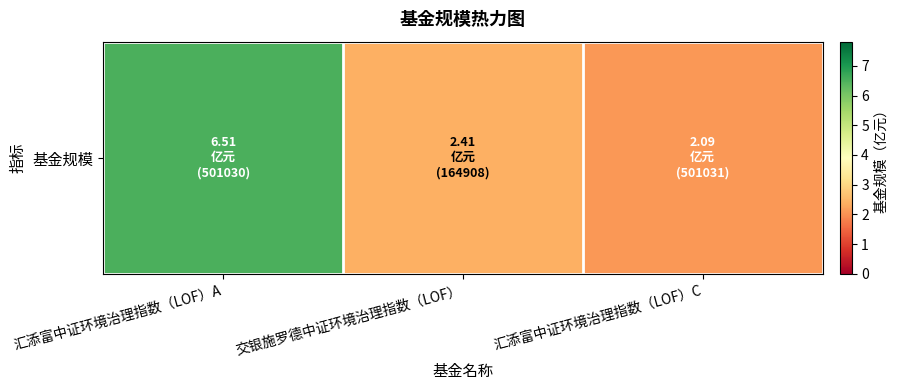

The value at 汇添富中证环境治理指数（LOF）A is 6.5. True or false?

True